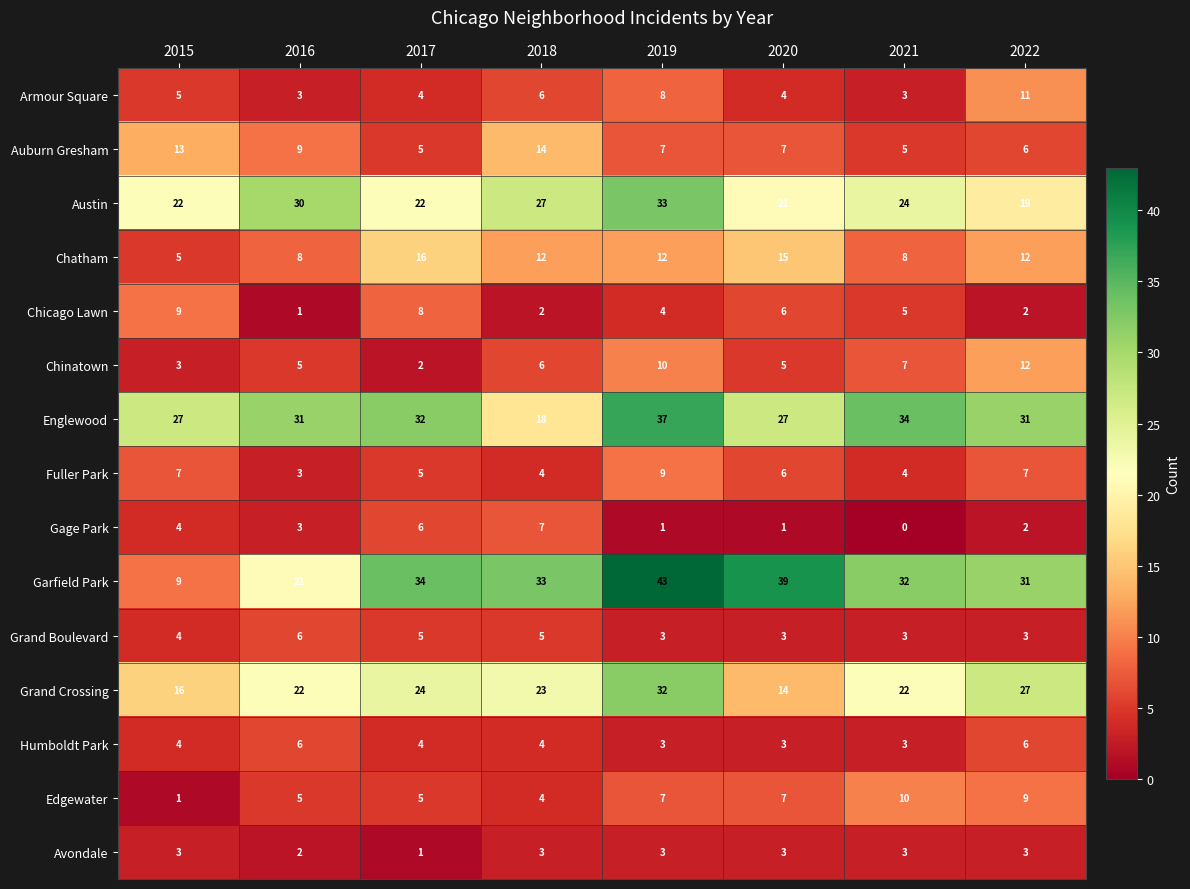

The Chatham series shows 12 at 2022. True or false?

True